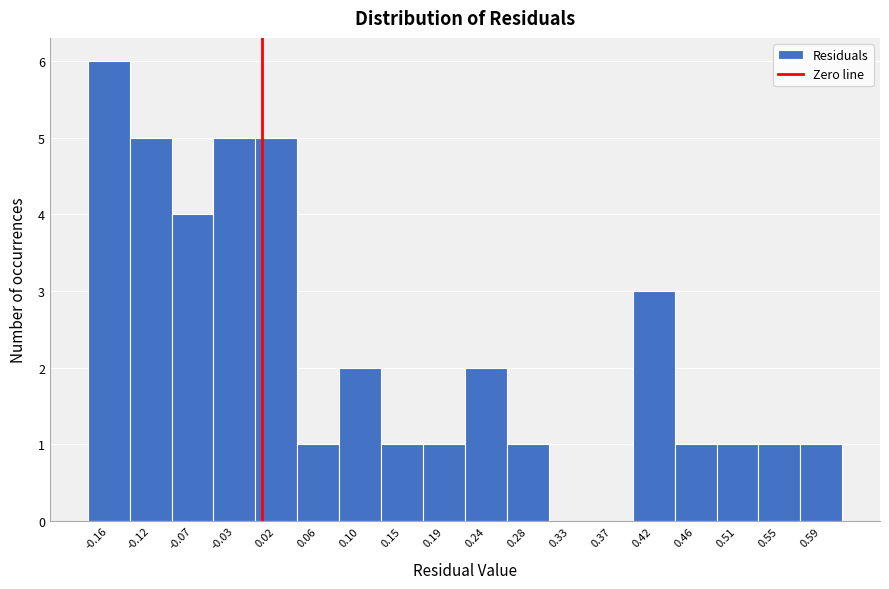

Which range on the x-axis has the tallest bar?

-0.185 to -0.140